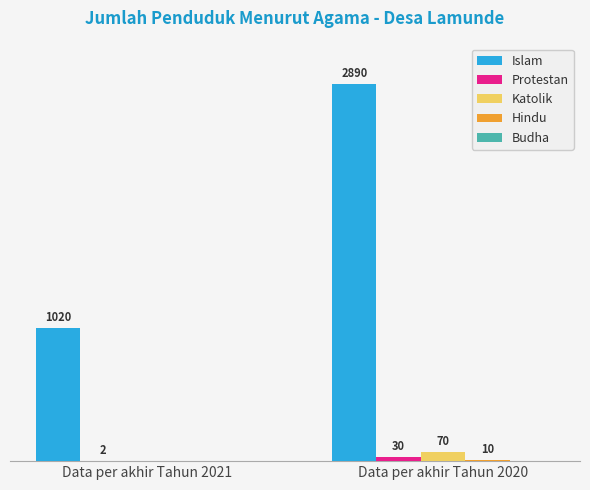

At which category is the sum across all series the highest?

Data per akhir Tahun 2020